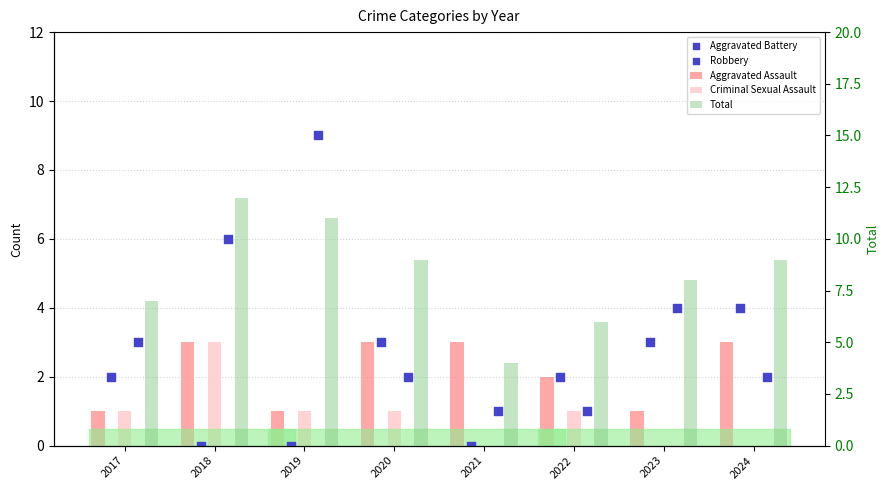

Which series has the largest total across all categories?

Total